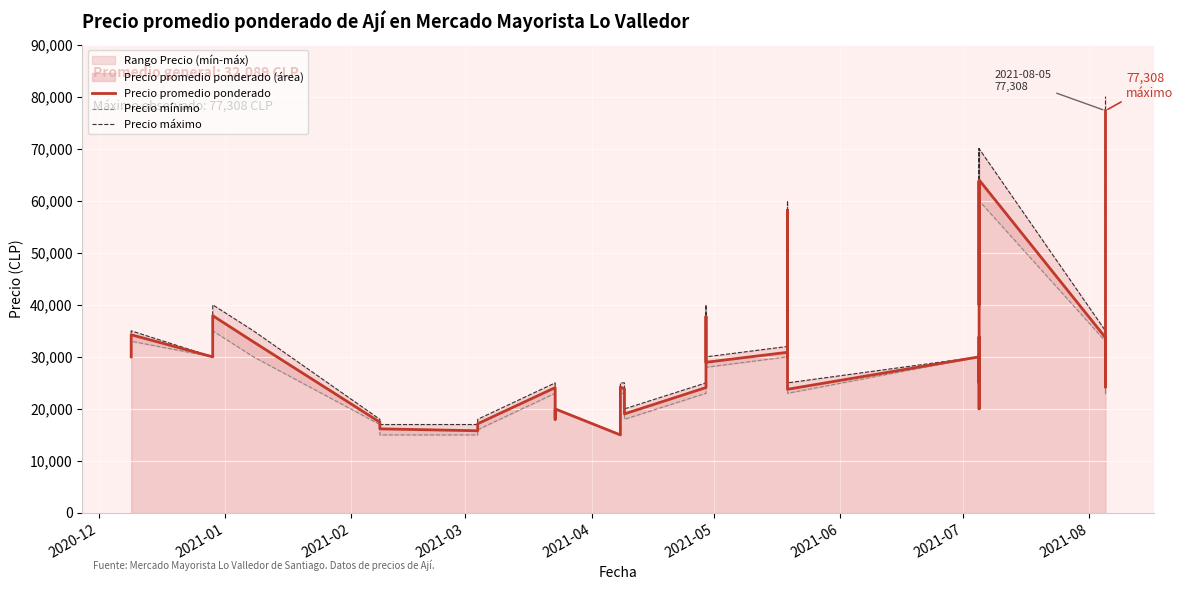

At which category does Precio máximo reach its first local peak?

2021-01